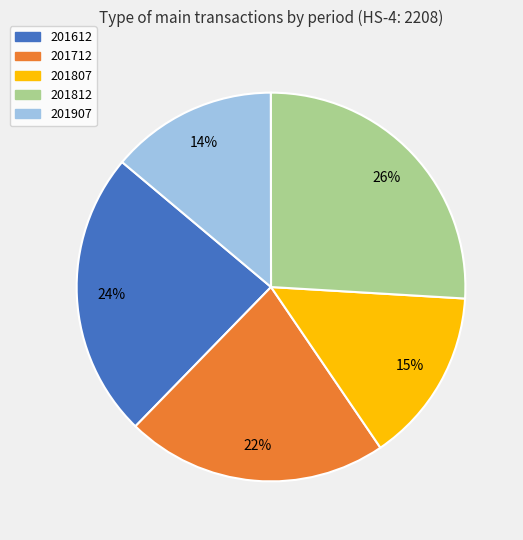

To the nearest percent, what is the combined percentage of 201907 and 201812?

40%